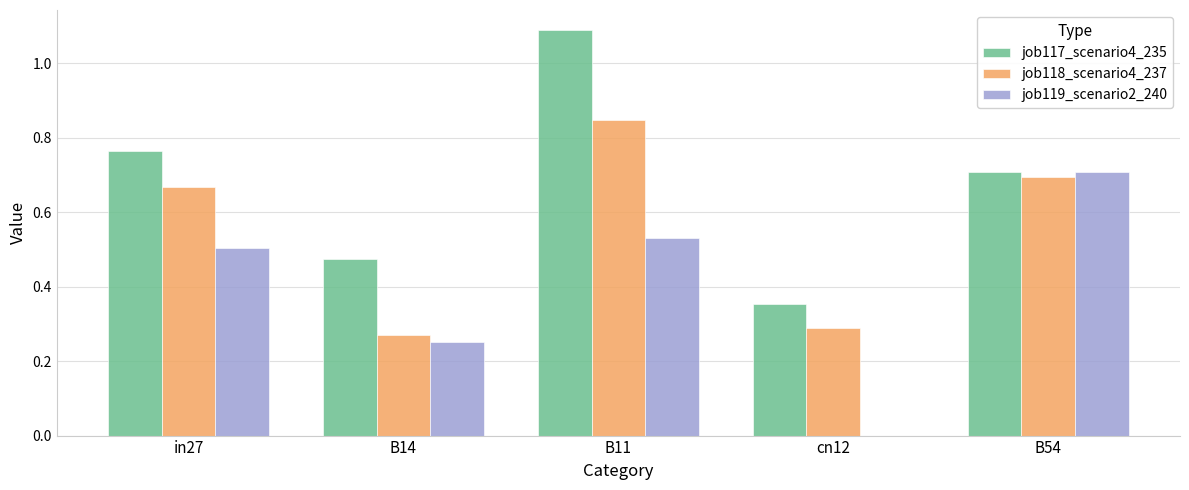

What is the sum of all job118_scenario4_237 values?

2.8